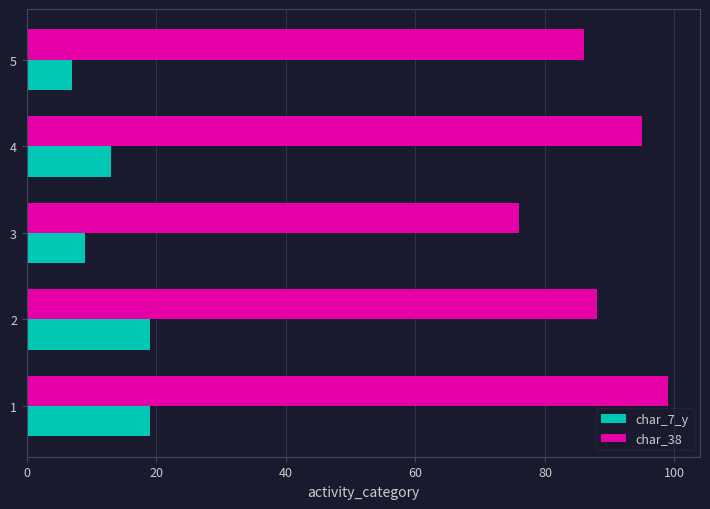

How many series are shown in this chart?

2